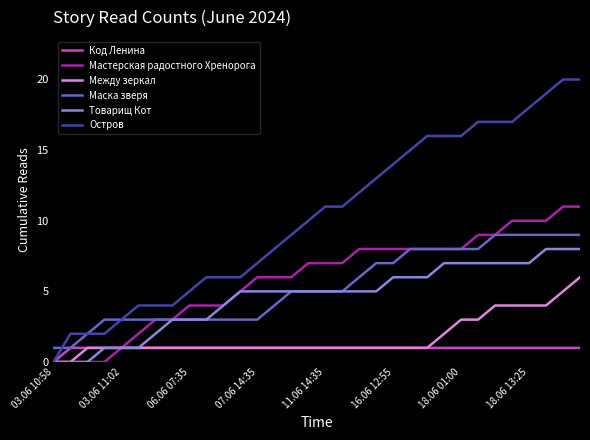

Which series has the widest spread of values?

Остров